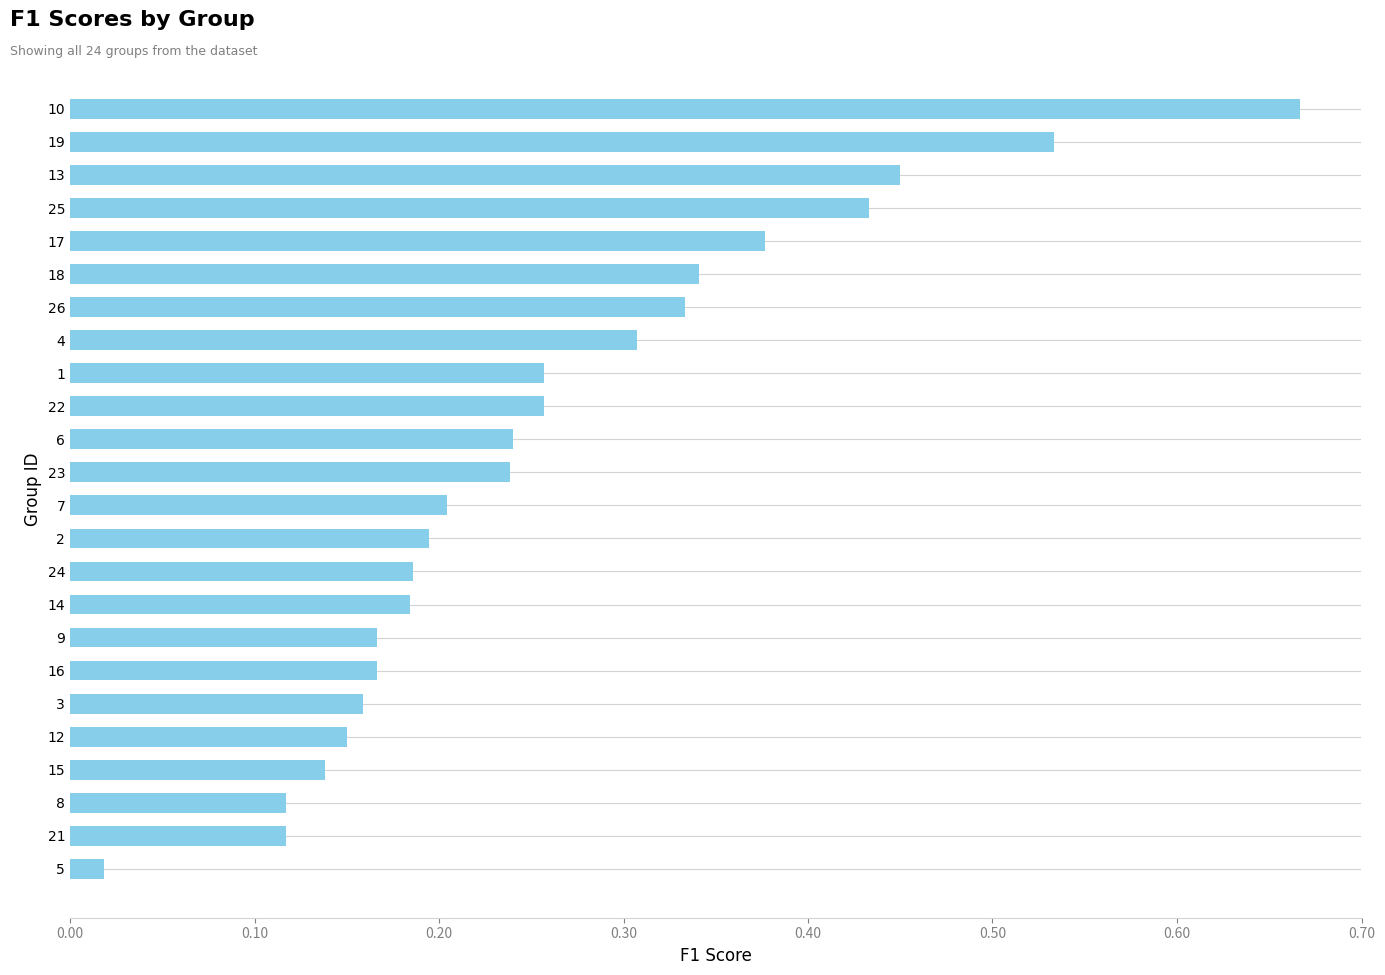

At which label is the value closest to 0?

5